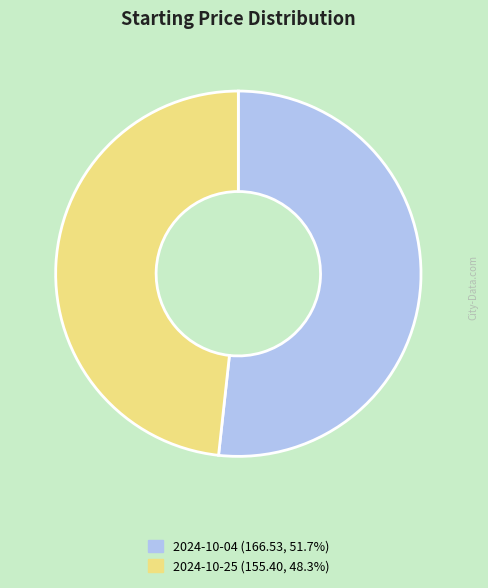

Do 2024-10-25 and 2024-10-04 together represent more than half of the pie?

Yes